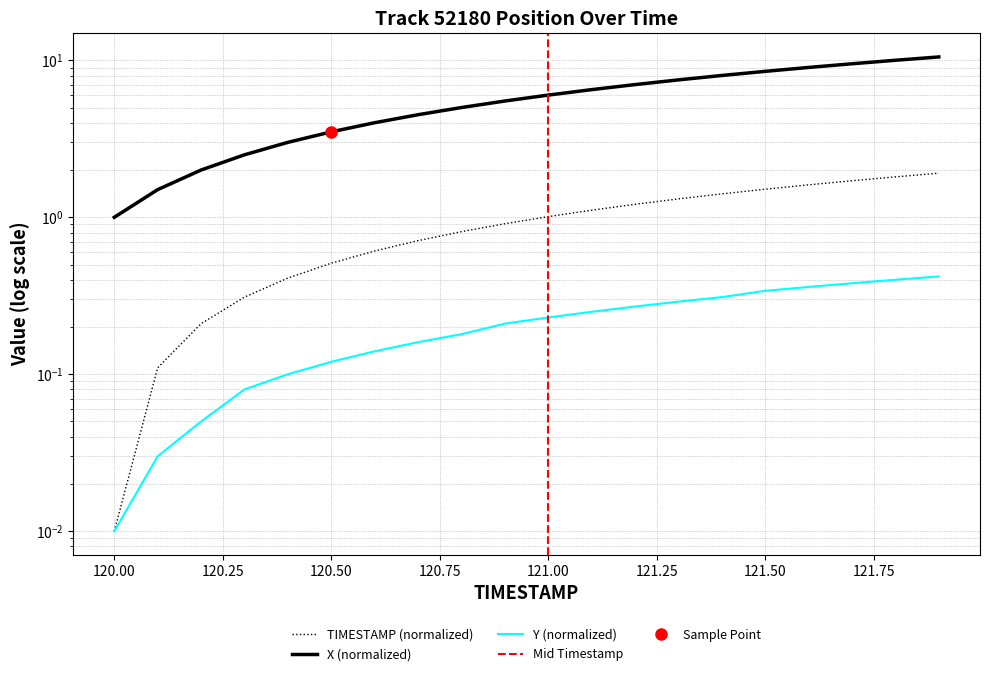

What is the label of the 14th point from the left?

121.3